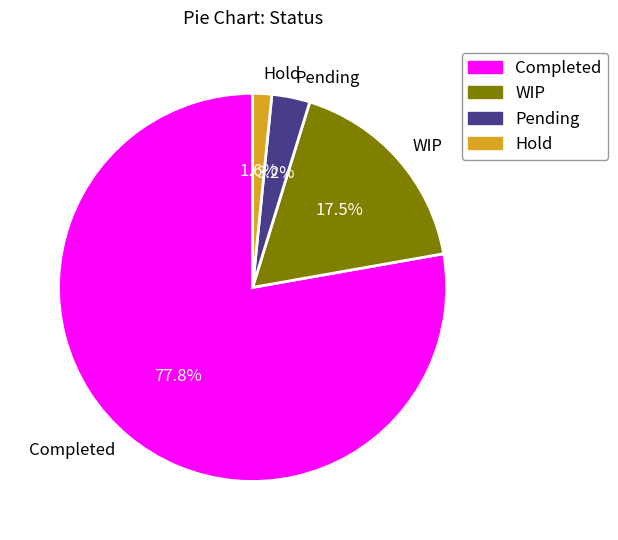

To the nearest percent, what percentage of the pie is Completed?

78%